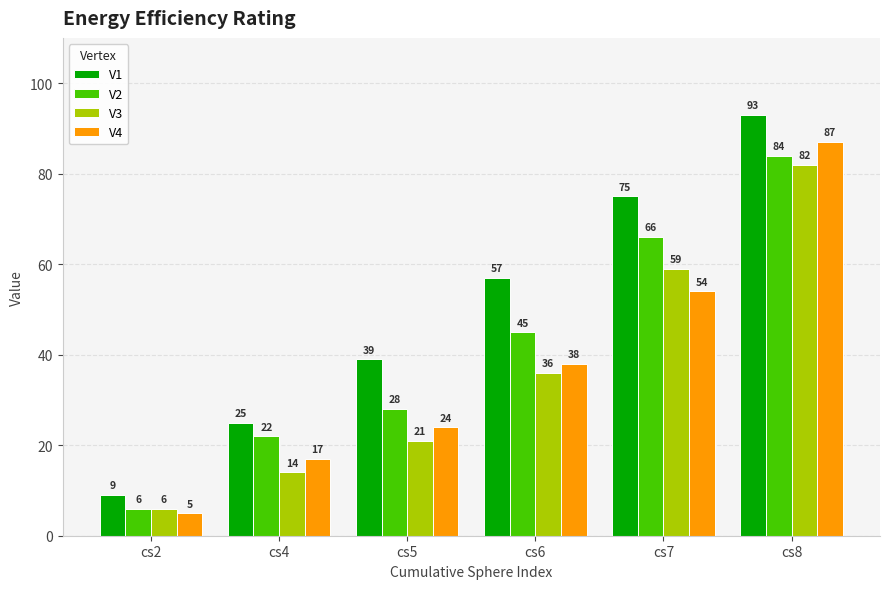

Rank the series at cs4 from highest to lowest value.

V1, V2, V4, V3